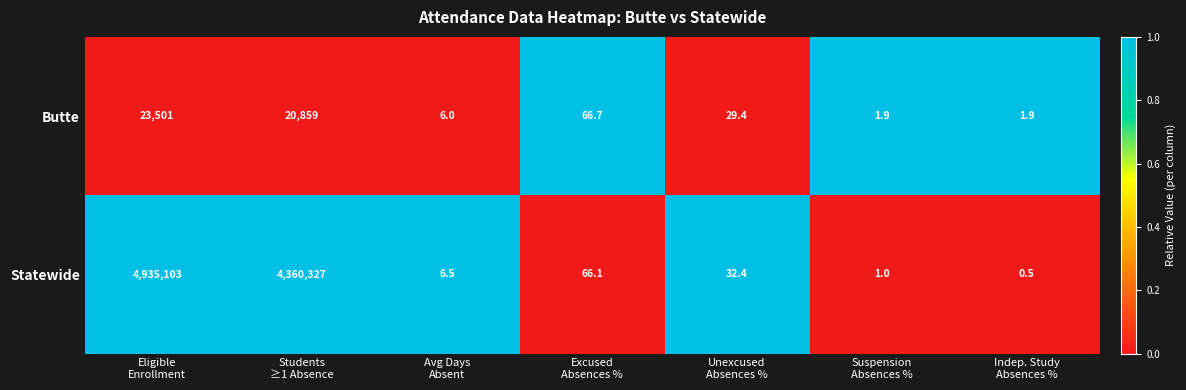

Reading left to right, list all the values displayed in this chart.

Butte: 23501.0	20859.0	6.0	66.7	29.4	1.9	1.9
Statewide: 4935103.0	4360327.0	6.5	66.1	32.4	1.0	0.5